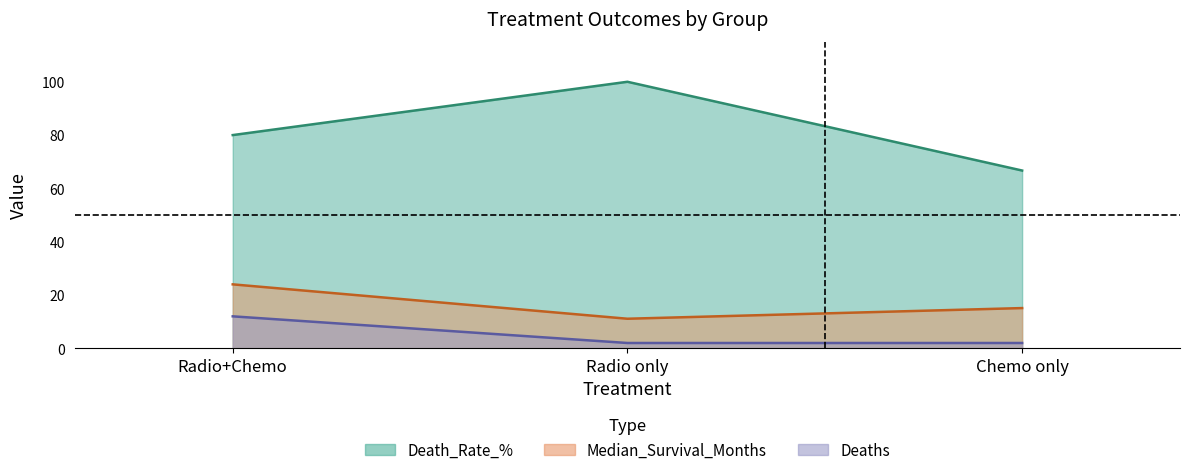

What position from the left is Chemo only?

3